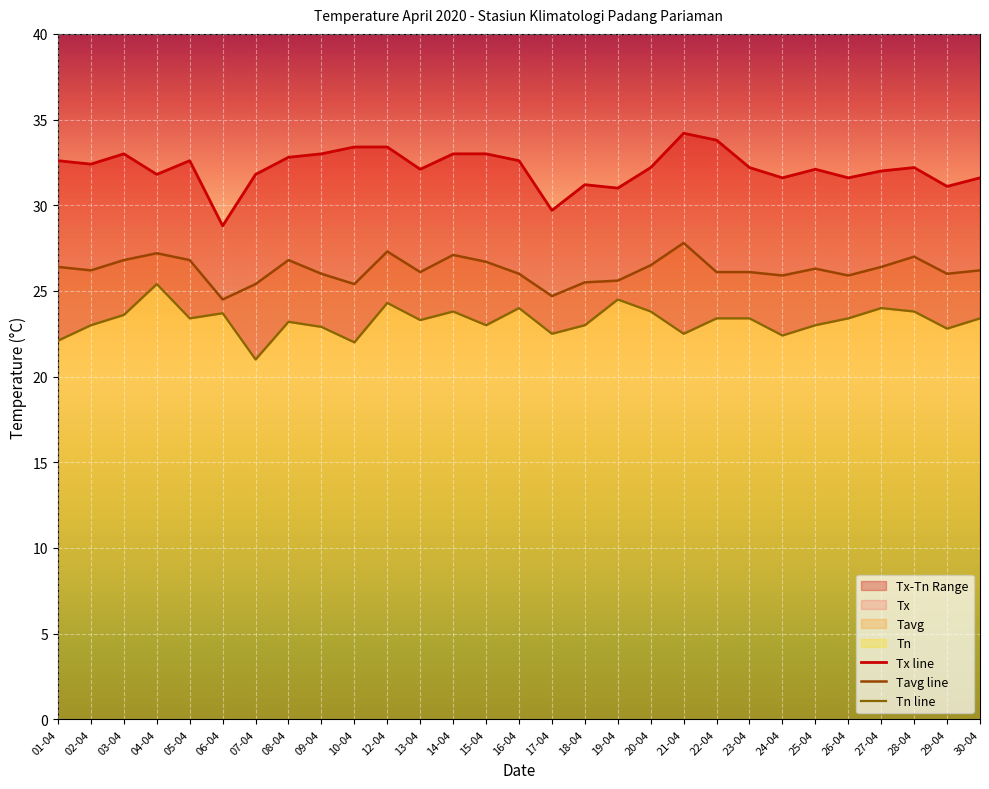

What is the difference between the highest and lowest values at 23-04?

8.8